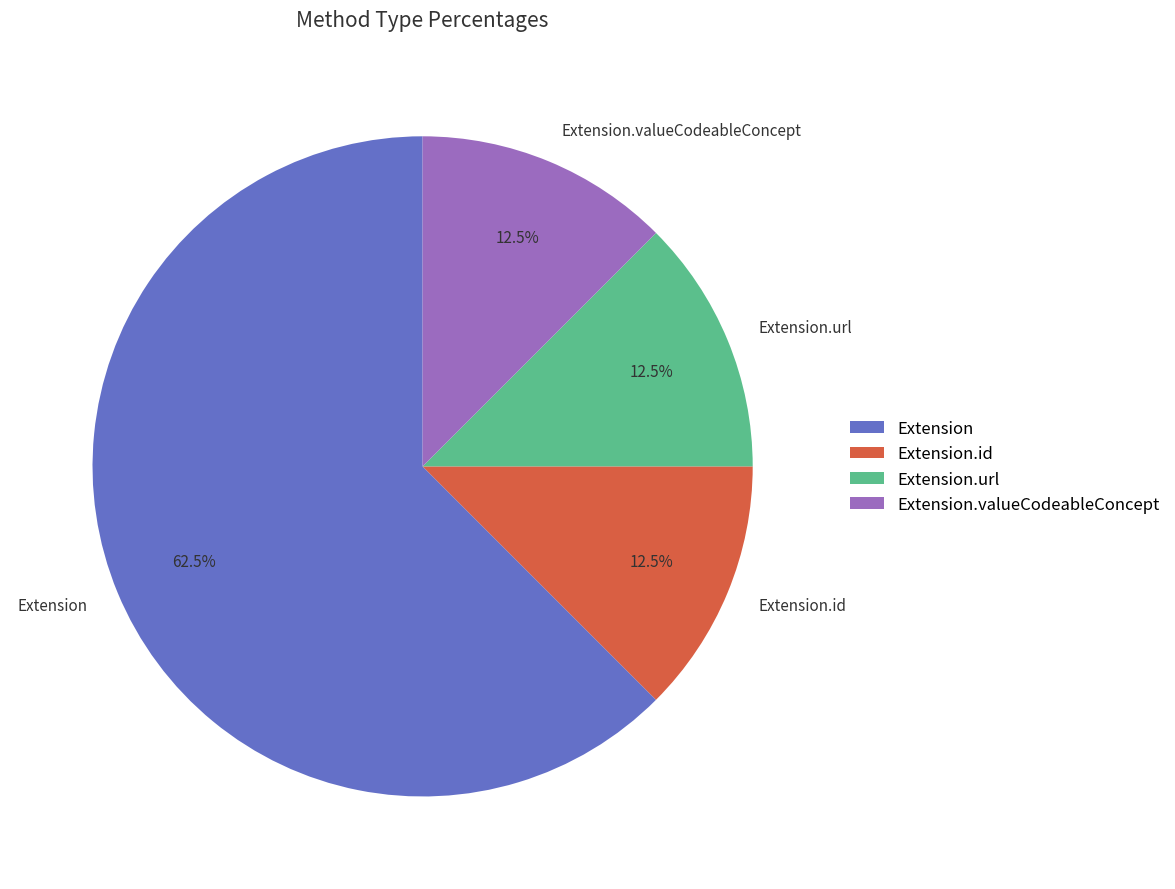

What is the ratio of the value at Extension.id to the value at Extension.valueCodeableConcept?

1.0